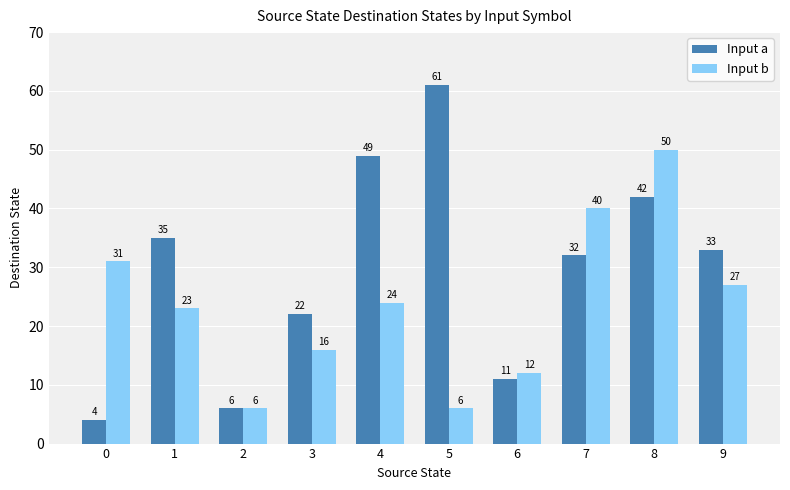

What is the maximum value shown in the chart?

61